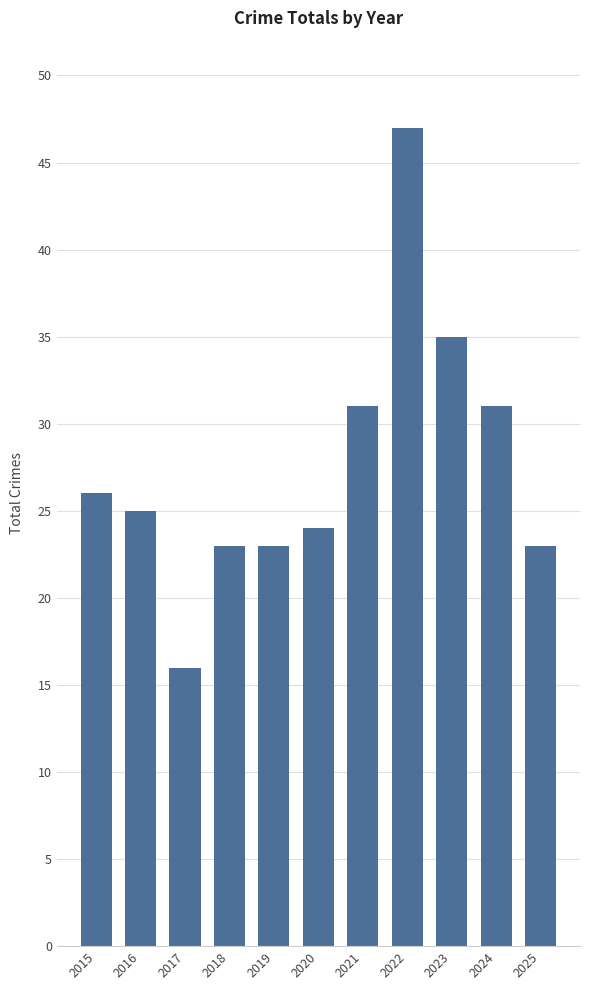

Between 2022 and 2020, which is larger?

2022